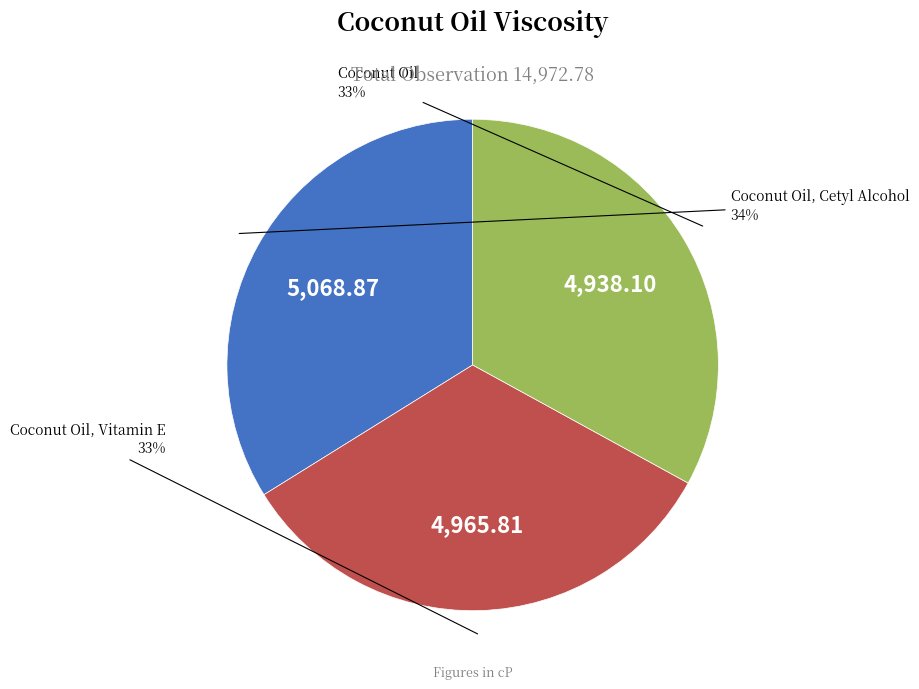

What is the ratio of the value at Coconut Oil to the value at Coconut Oil, Vitamin E?

1.0